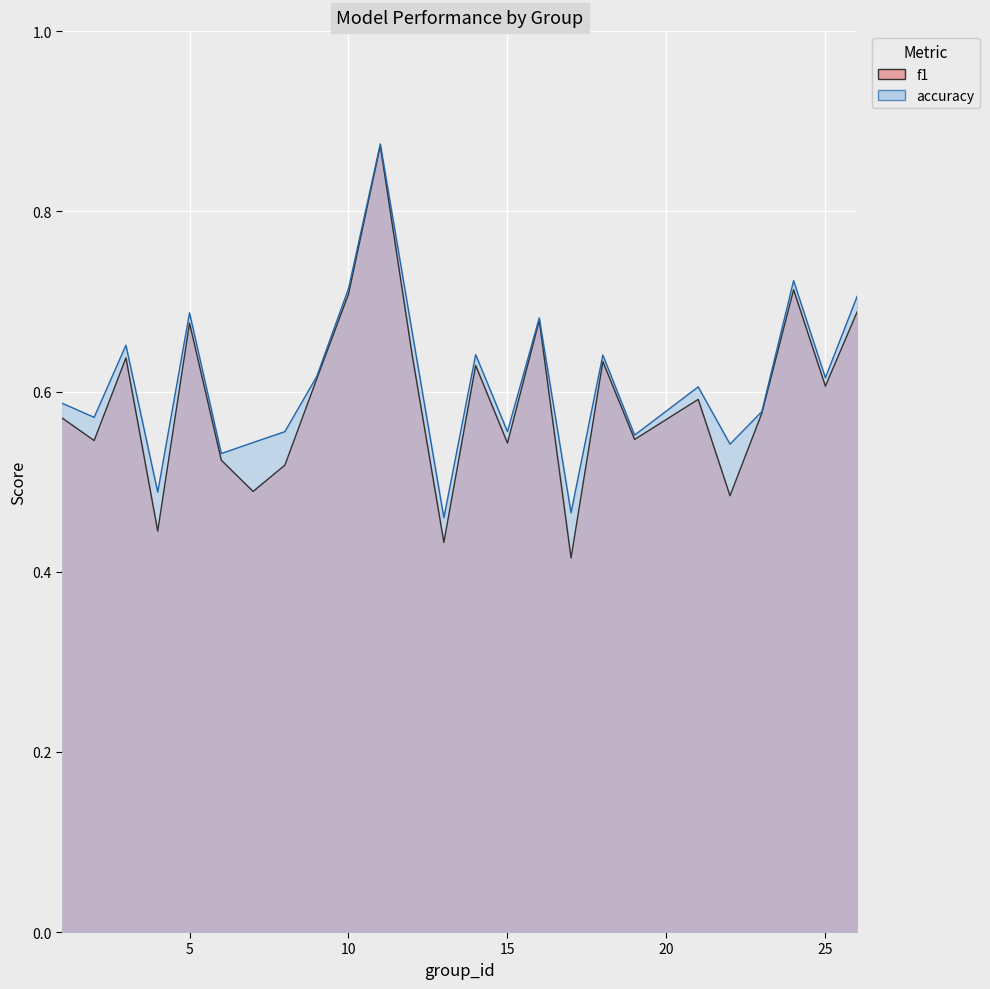

How many lines are shown in the chart?

2